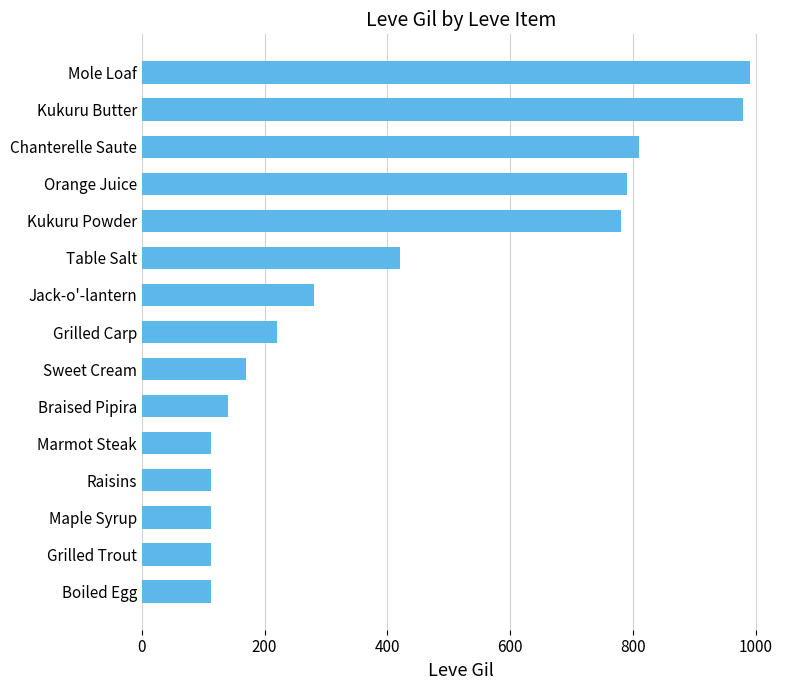

Where is the data nearest to the value 551?

Table Salt